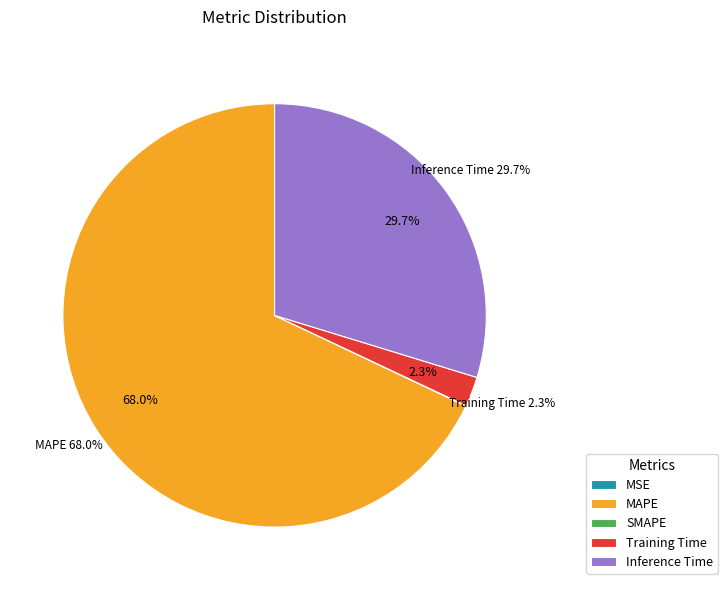

Do MSE and MAPE together represent more than half of the pie?

Yes